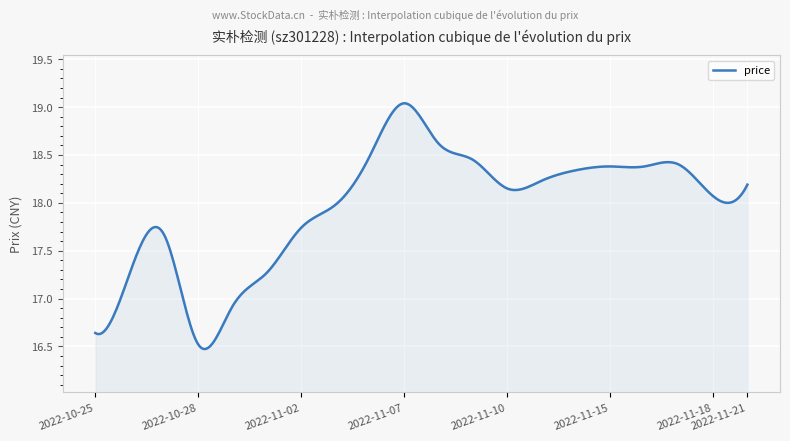

What is the difference between the maximum and minimum values?

2.6